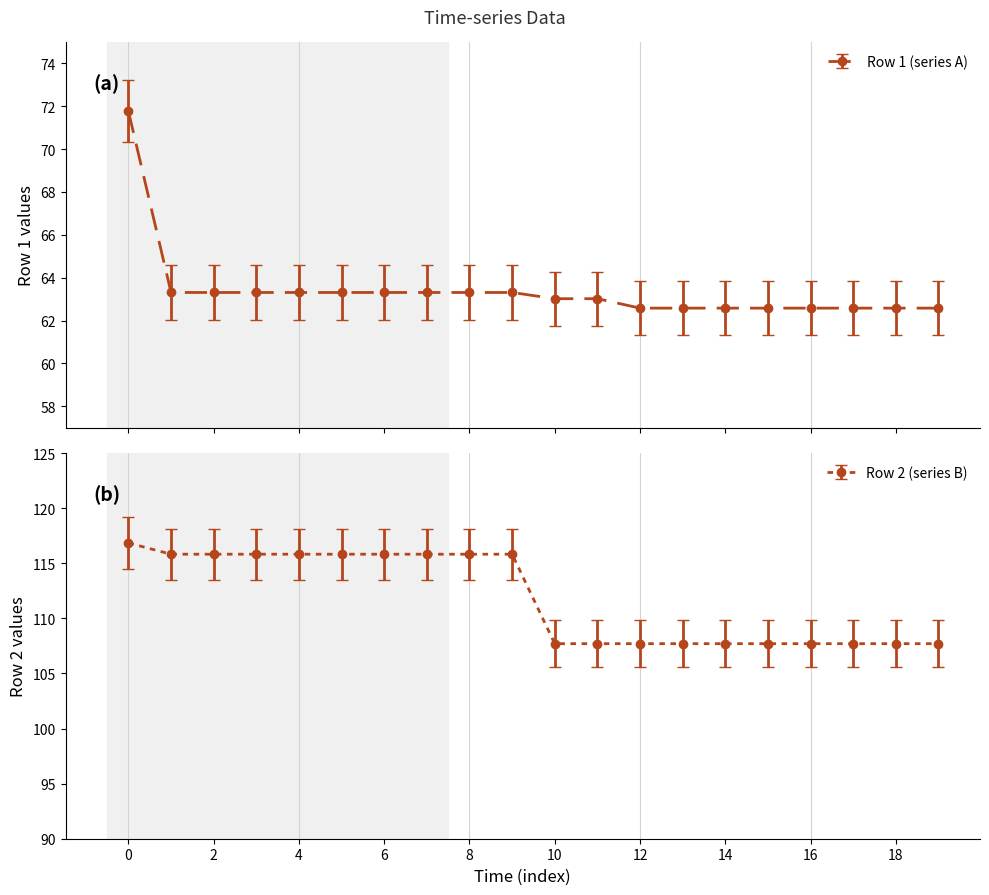

Which series has the largest total across all categories?

Row 2 (series B)